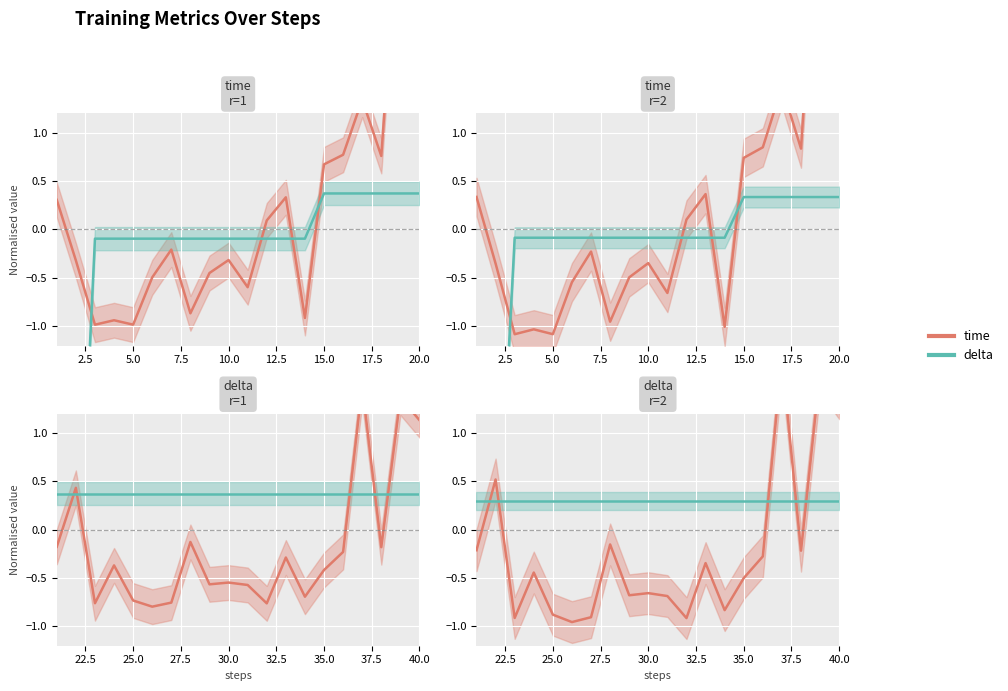

Is this an area chart (filled region under the line)?

No